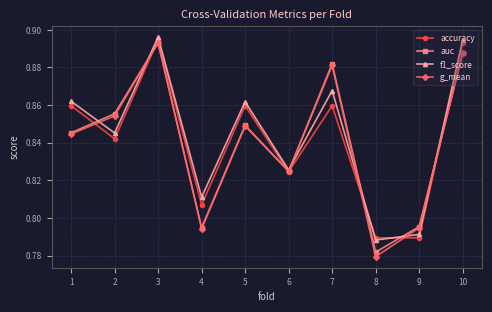

How many data points does each series have?

10